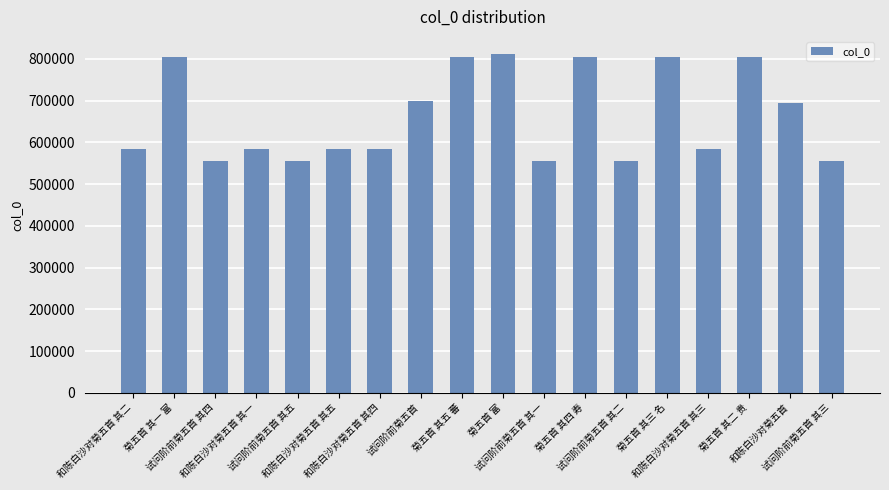

What is the difference between the second highest and minimum values?

248937